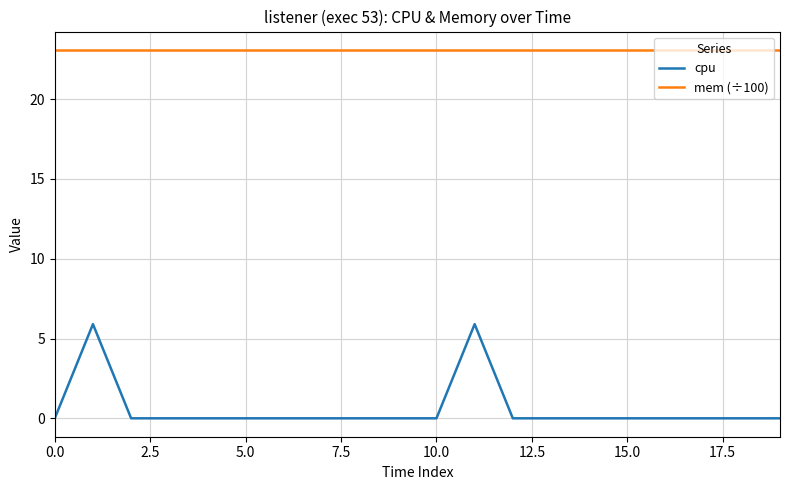

What is the highest value of the mem (÷100) series?

23.1